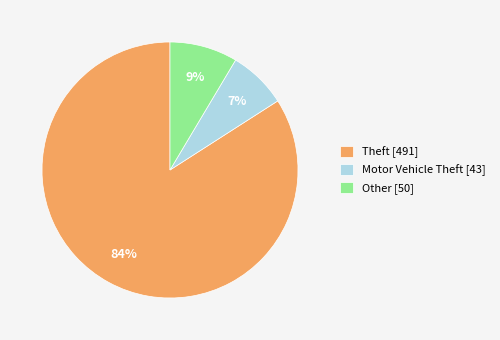

What is the smallest slice in the pie chart?

Motor Vehicle Theft [43]